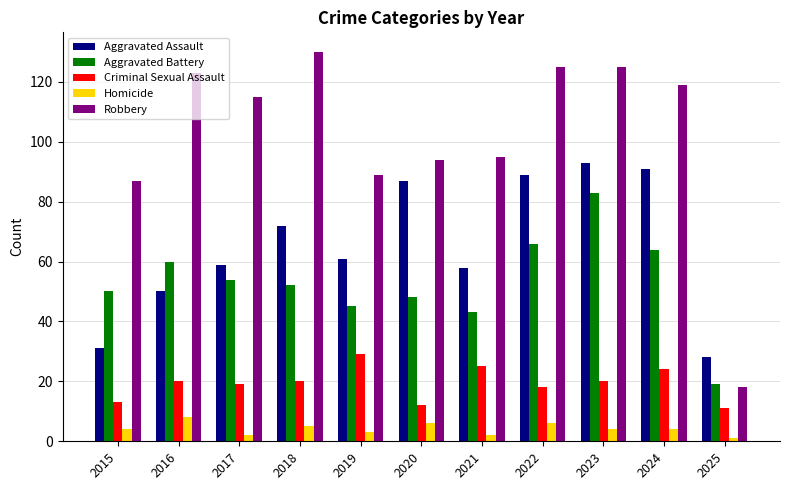

Which category has the lowest value in the Aggravated Battery series?

2025